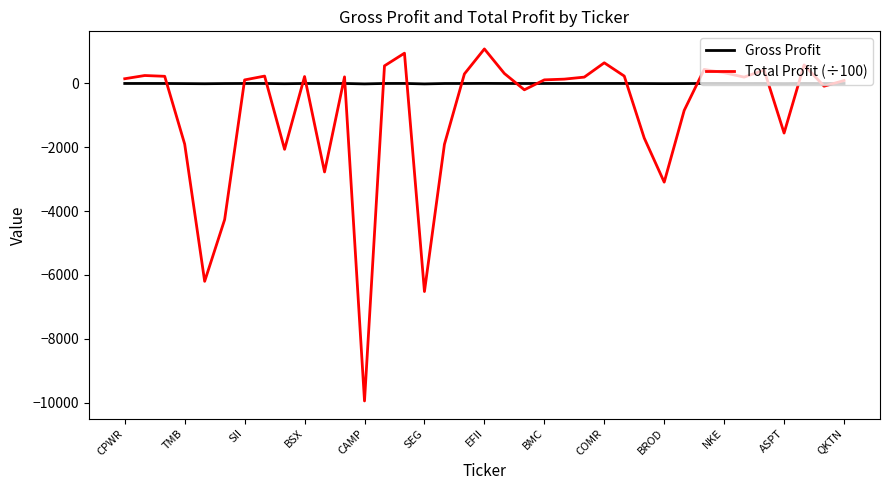

Which series has the widest spread of values?

Total Profit (÷100)